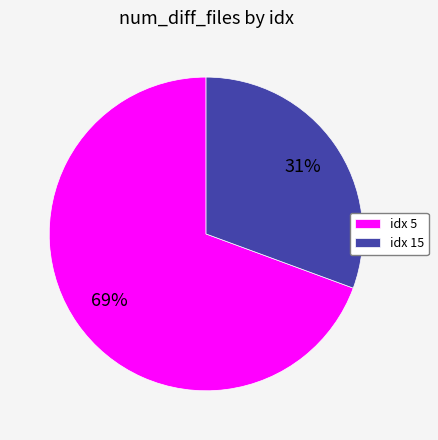

Is it true that idx 15 is 31% of the pie?

True